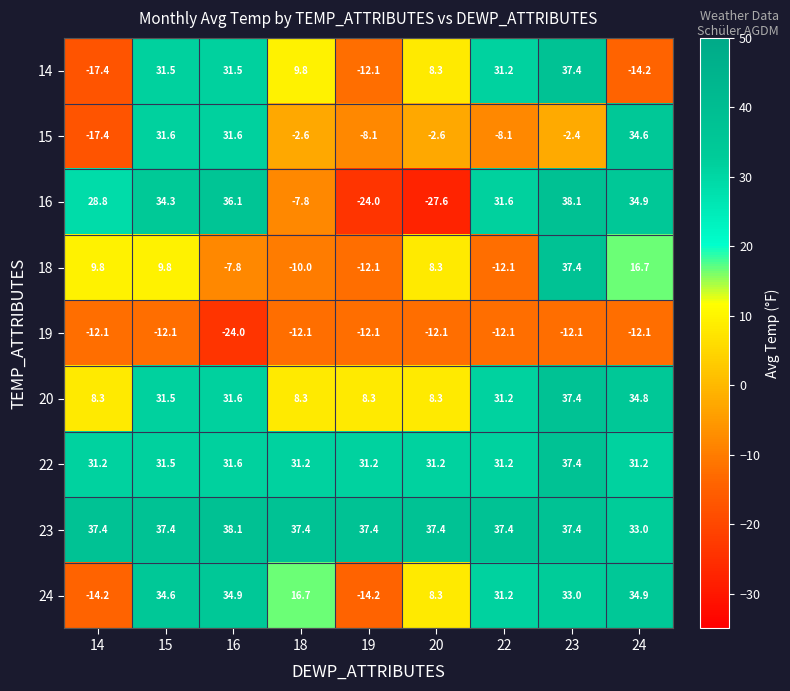

Which series has the largest total across all categories?

23